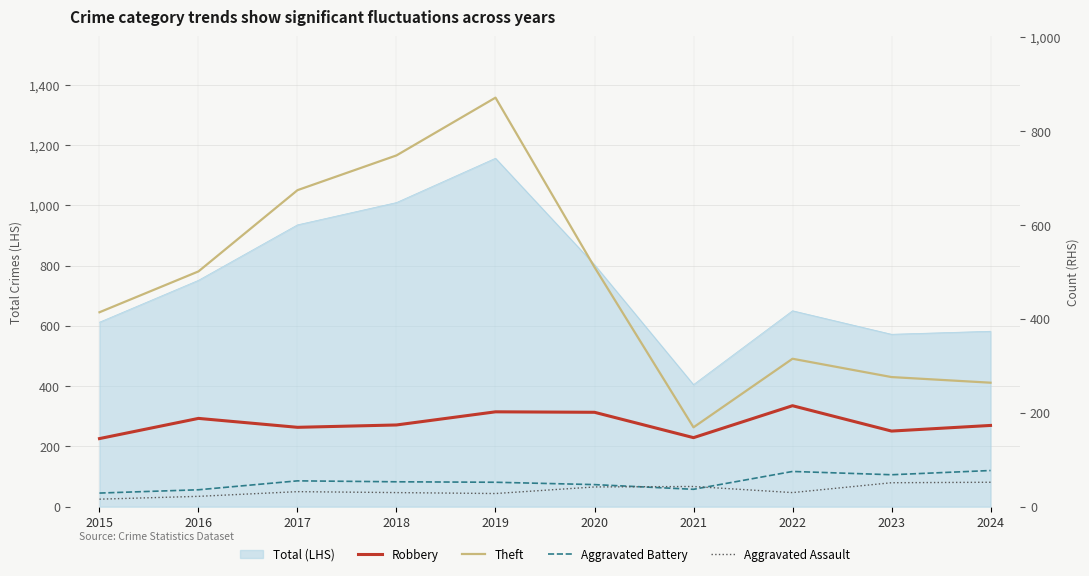

Is it true that Robbery equals 51 at 2017?

False